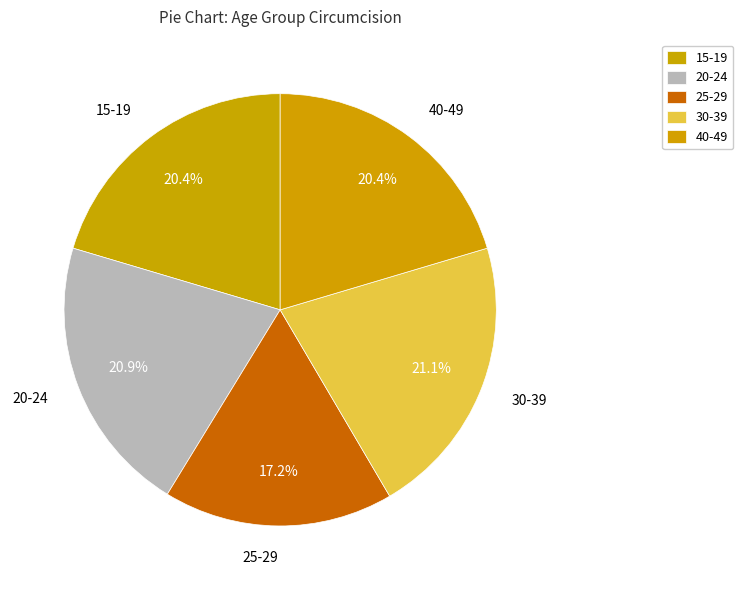

Is 20-24 the majority of the pie?

No